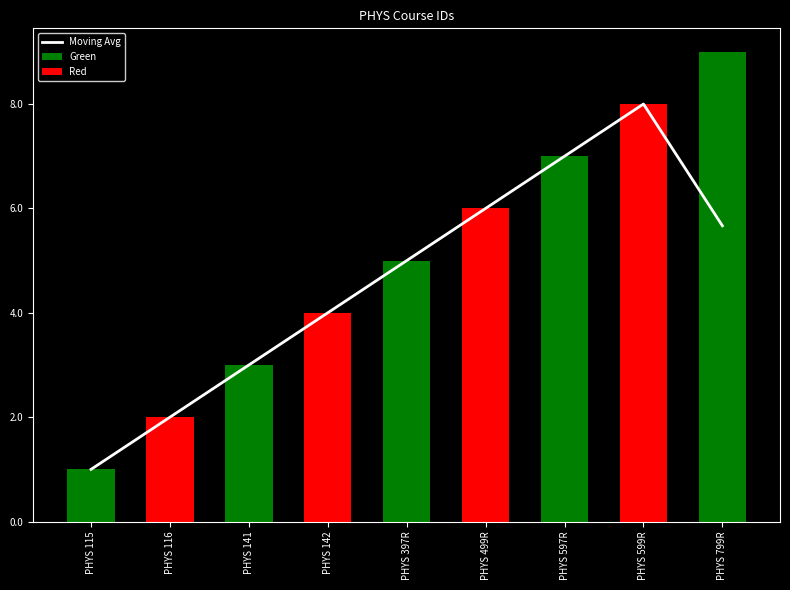

What is the label of the 2nd bar from the right?

PHYS 599R